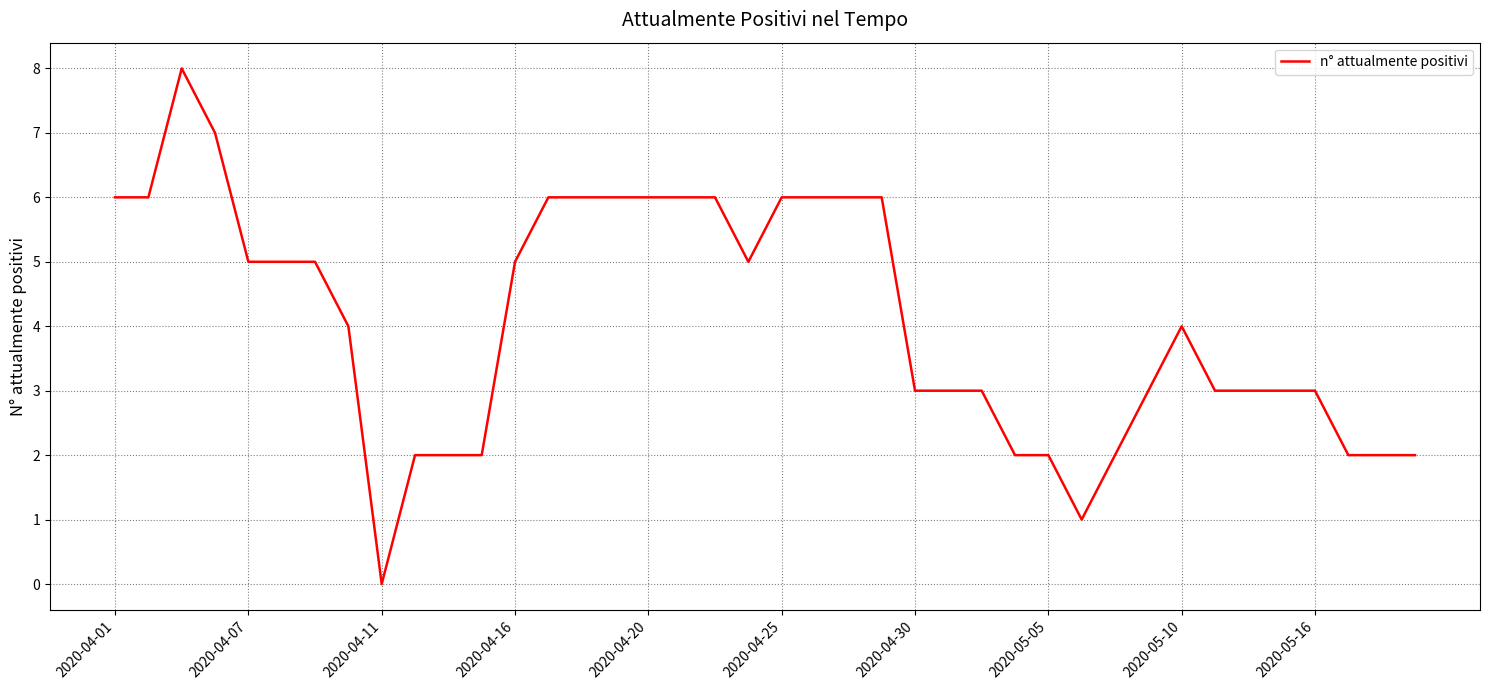

What is the greatest value displayed?

8